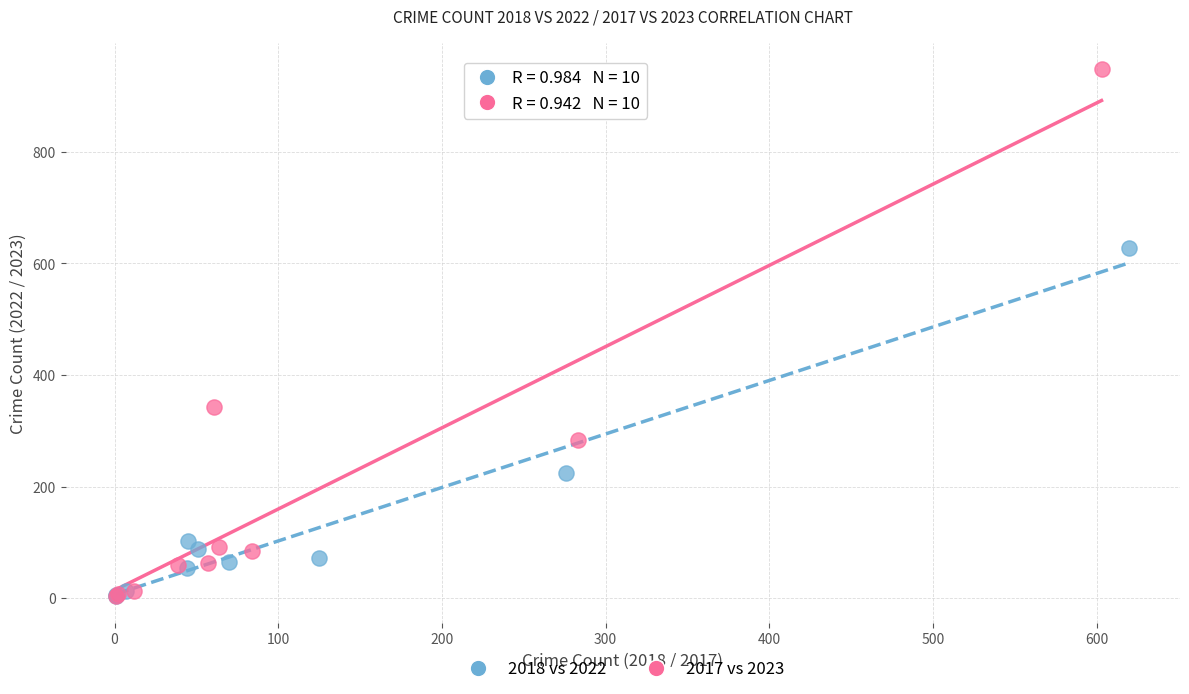

Which series contains the highest Y value?

2017 vs 2023